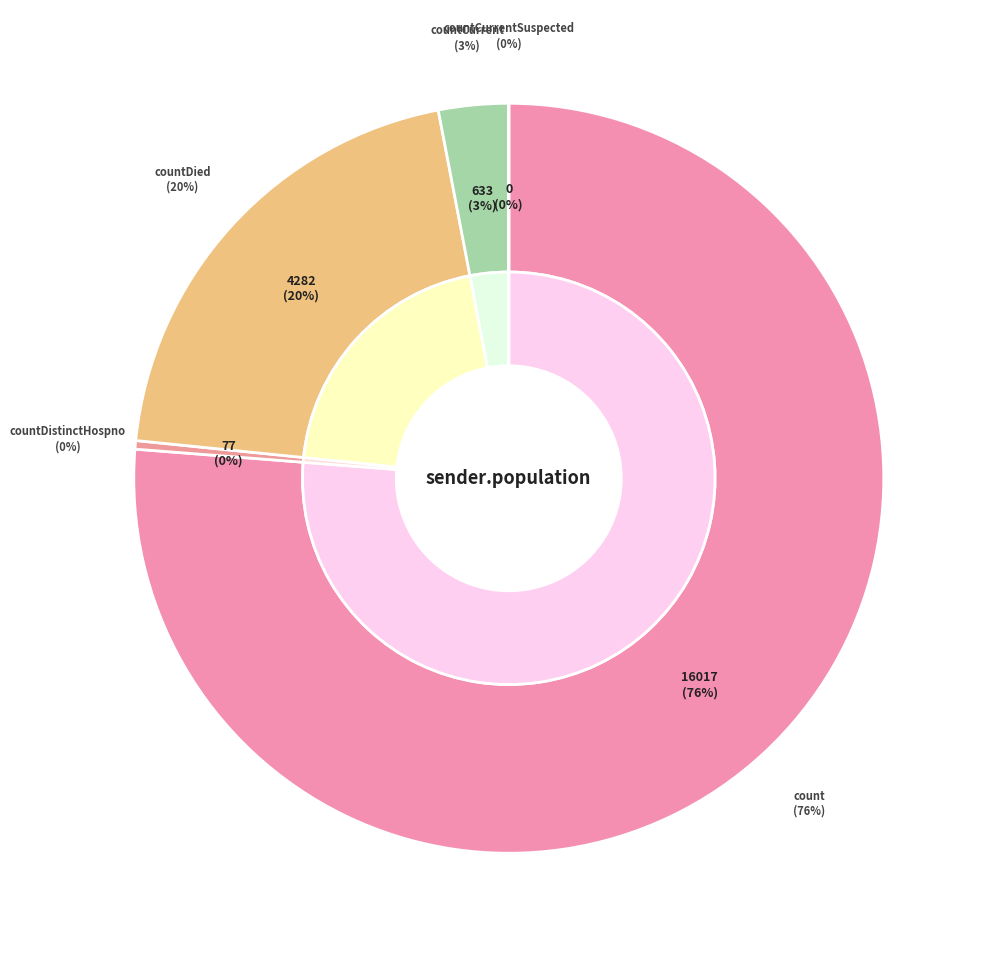

Which category has the smallest portion of the pie?

countCurrentSuspected